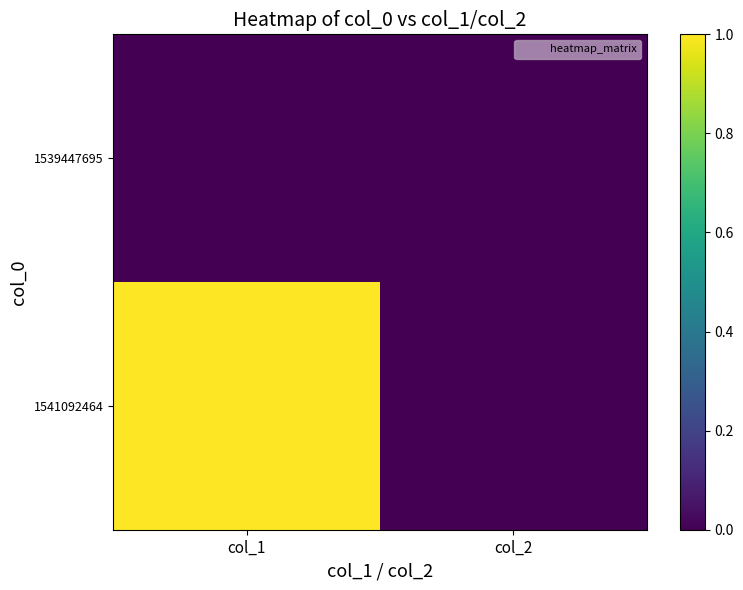

Reading left to right, transcribe all the data shown in this chart.

1539447695: col_1=0	col_2=0
1541092464: col_1=1	col_2=0